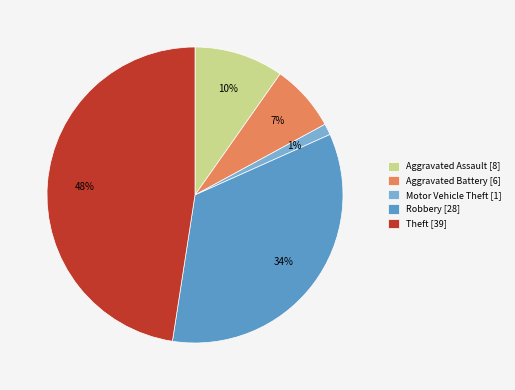

What is the largest slice in the pie chart?

Theft